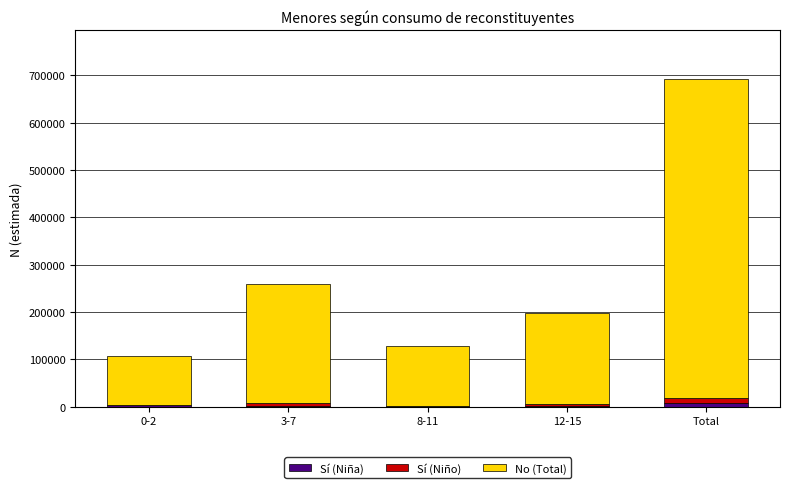

At which category is the sum across all series the highest?

Total